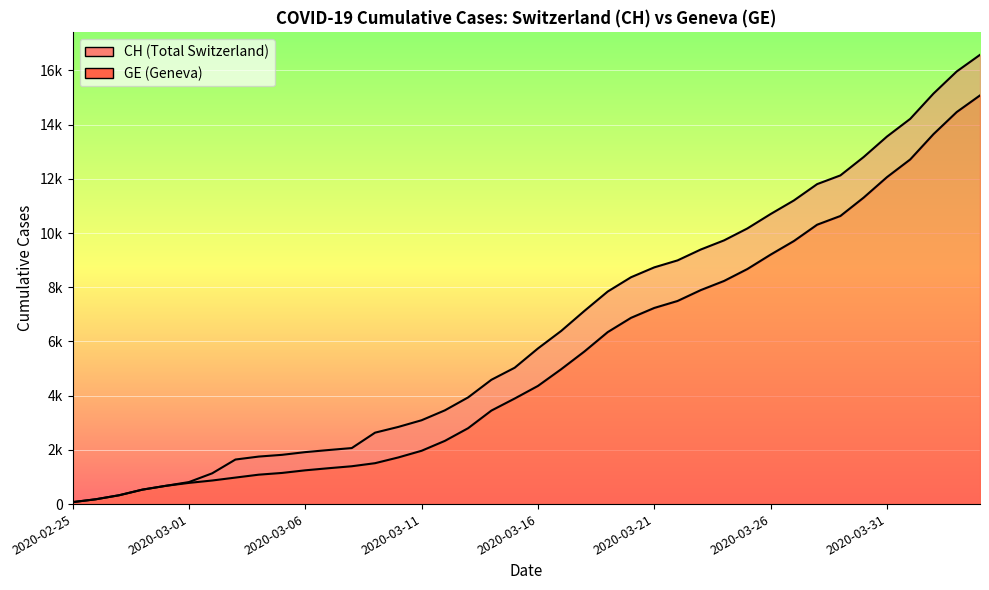

What is the sum of all GE values?

215106